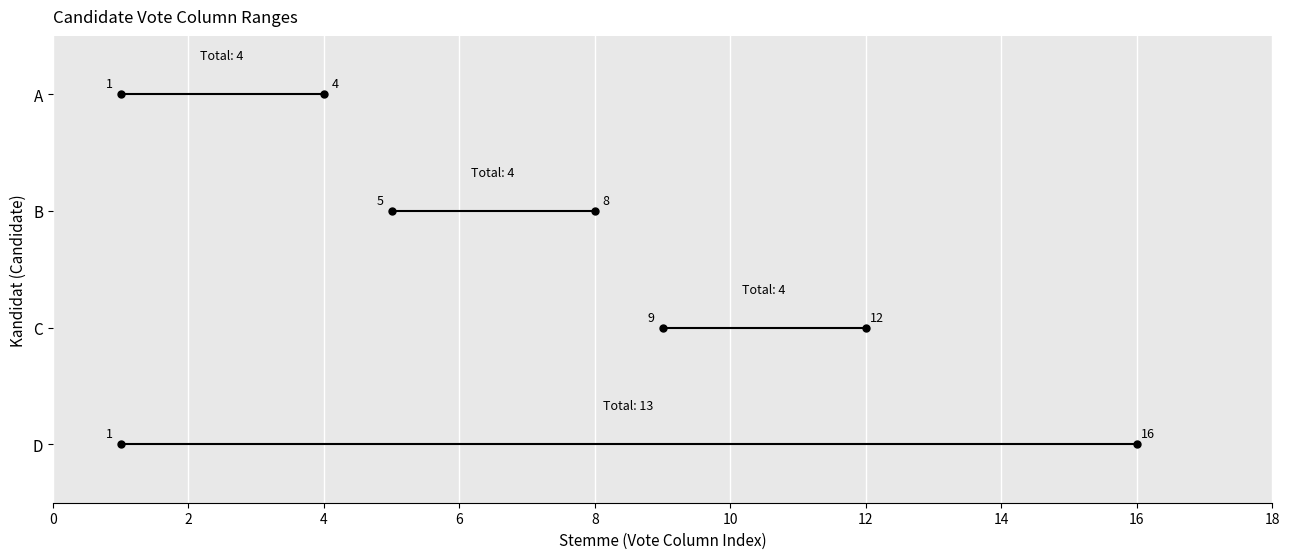

True or false: A has a value of 3 at 0.

True